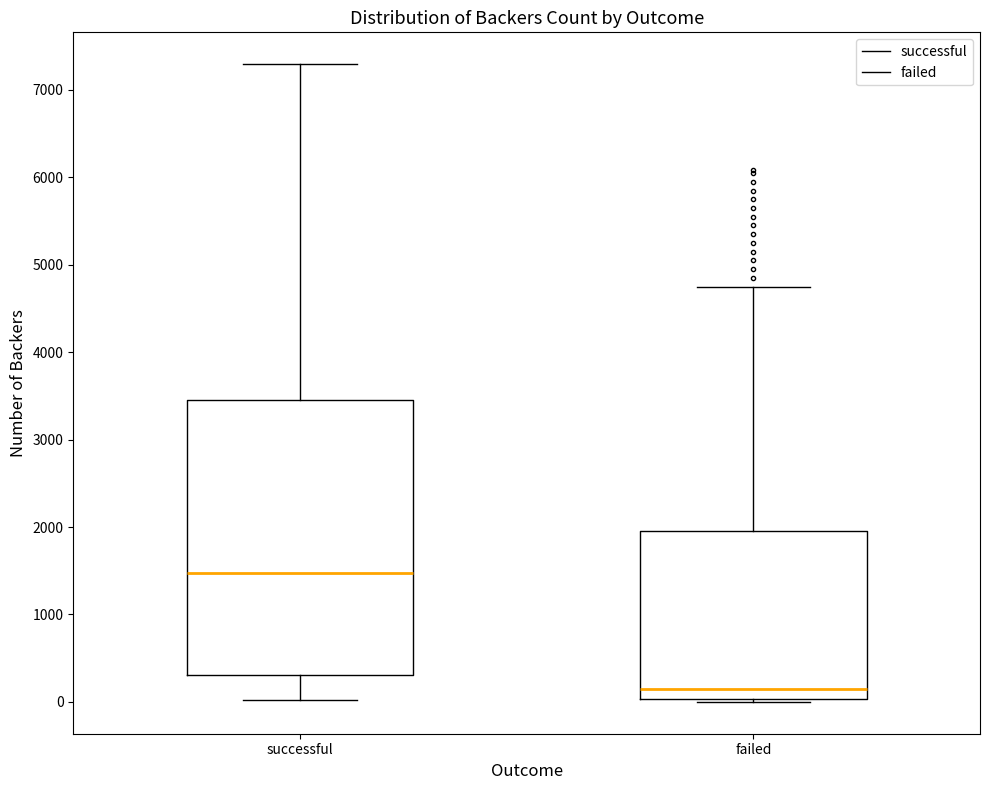

Reading left to right, transcribe this box plot: for each box, give where its median line is, the range the box spans, and where its two whiskers end, as read against the y-axis. The values are not printed on the chart, so give them approximately, as read against the axis.

successful: median 1500, box 300 to 3500, whiskers 0 to 7300
failed: median 200, box 0 to 2000, whiskers 0 (just below the box's lower edge) to 4800